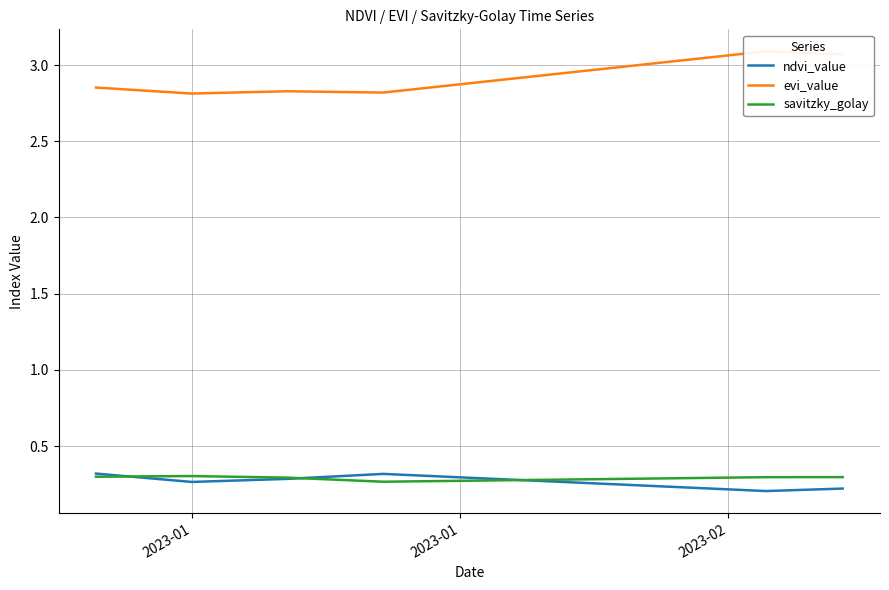

Which series has the largest range (max minus min)?

evi_value